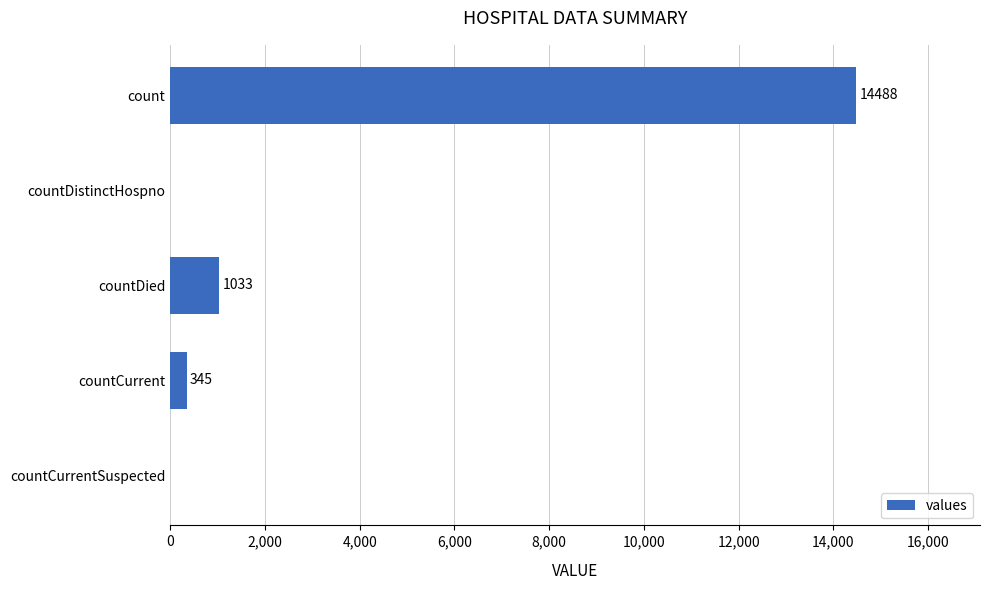

Is it true that the value at countDistinctHospno is 9288?

False